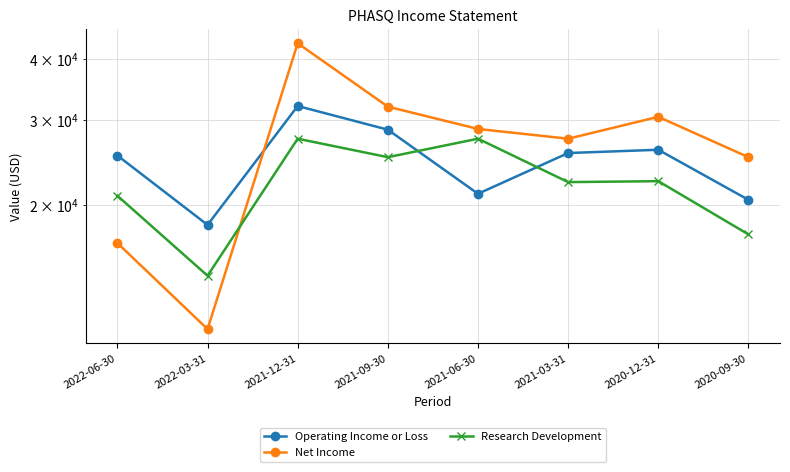

At which category is the sum across all series the highest?

2021-12-31